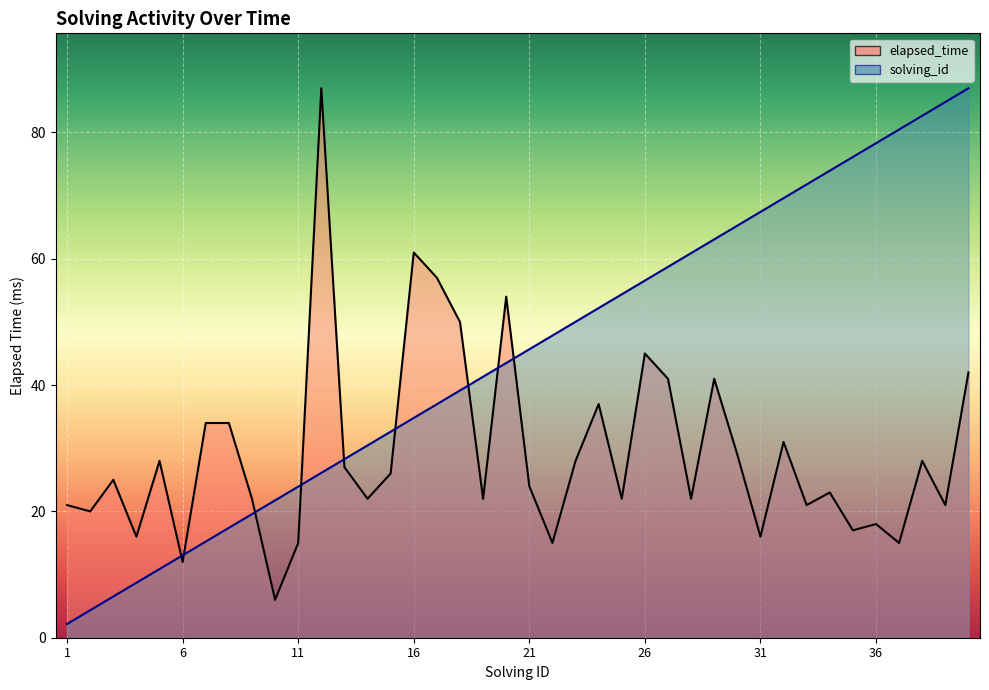

Does the chart display data point markers on the line(s)?

No